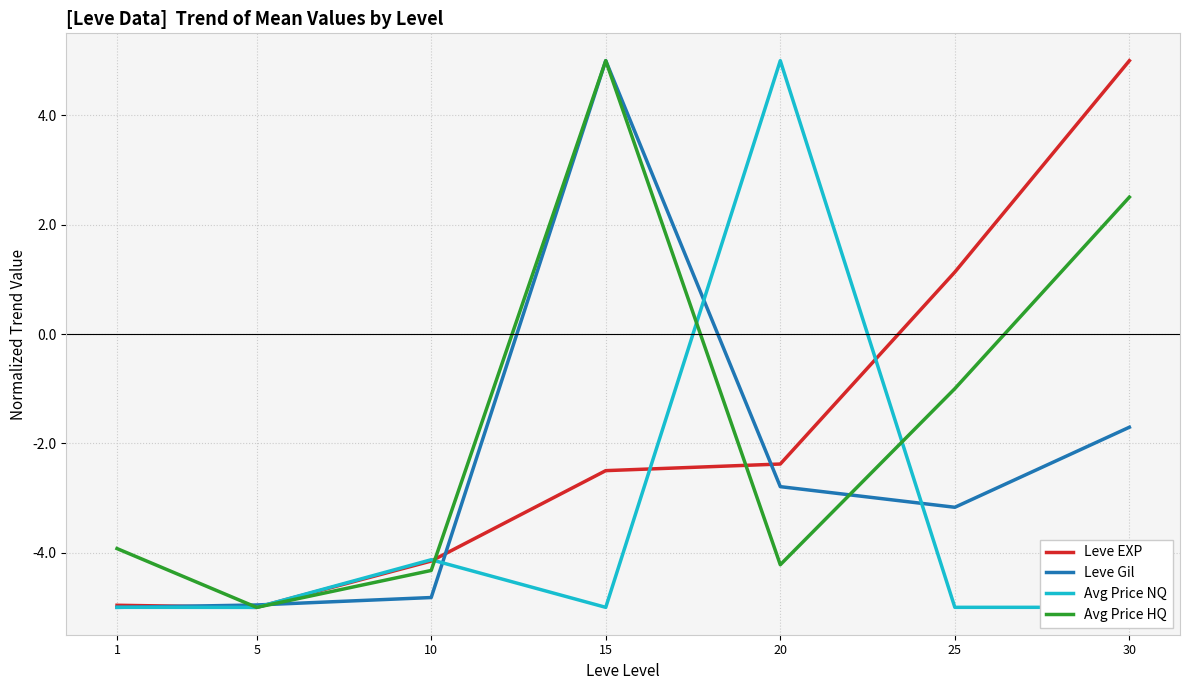

Reading left to right, what are all the values shown in this chart?

Leve EXP: 1=-5.0	5=-5.0	10=-4.2	15=-2.5	20=-2.4	25=1.1	30=5.0
Leve Gil: 1=-5.0	5=-5.0	10=-4.8	15=5.0	20=-2.8	25=-3.2	30=-1.7
Avg Price NQ: 1=-5.0	5=-5.0	10=-4.1	15=-5.0	20=5.0	25=-5.0	30=-5.0
Avg Price HQ: 1=-3.9	5=-5.0	10=-4.3	15=5.0	20=-4.2	25=-1.0	30=2.5